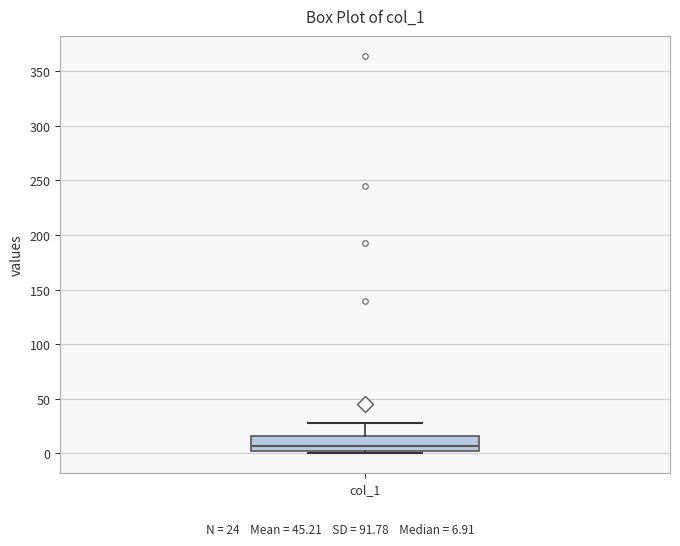

Transcribe this box plot: give where the median line is, the range the box spans, and where the two whiskers end, as read against the y-axis. The values are not printed on the chart, so give them approximately, as read against the axis.

median 5, box 0 to 15, whiskers 0 (just below the box's lower edge) to 30